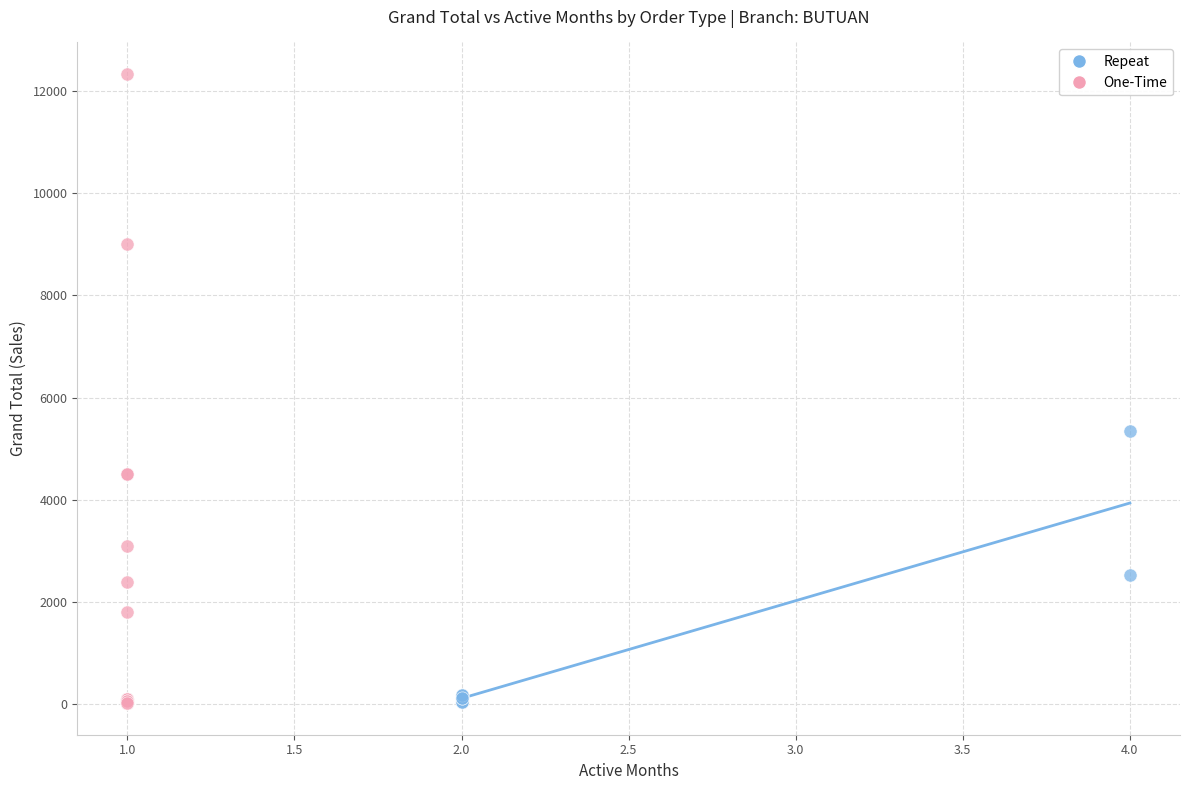

Which series contains the highest Y value?

One-Time